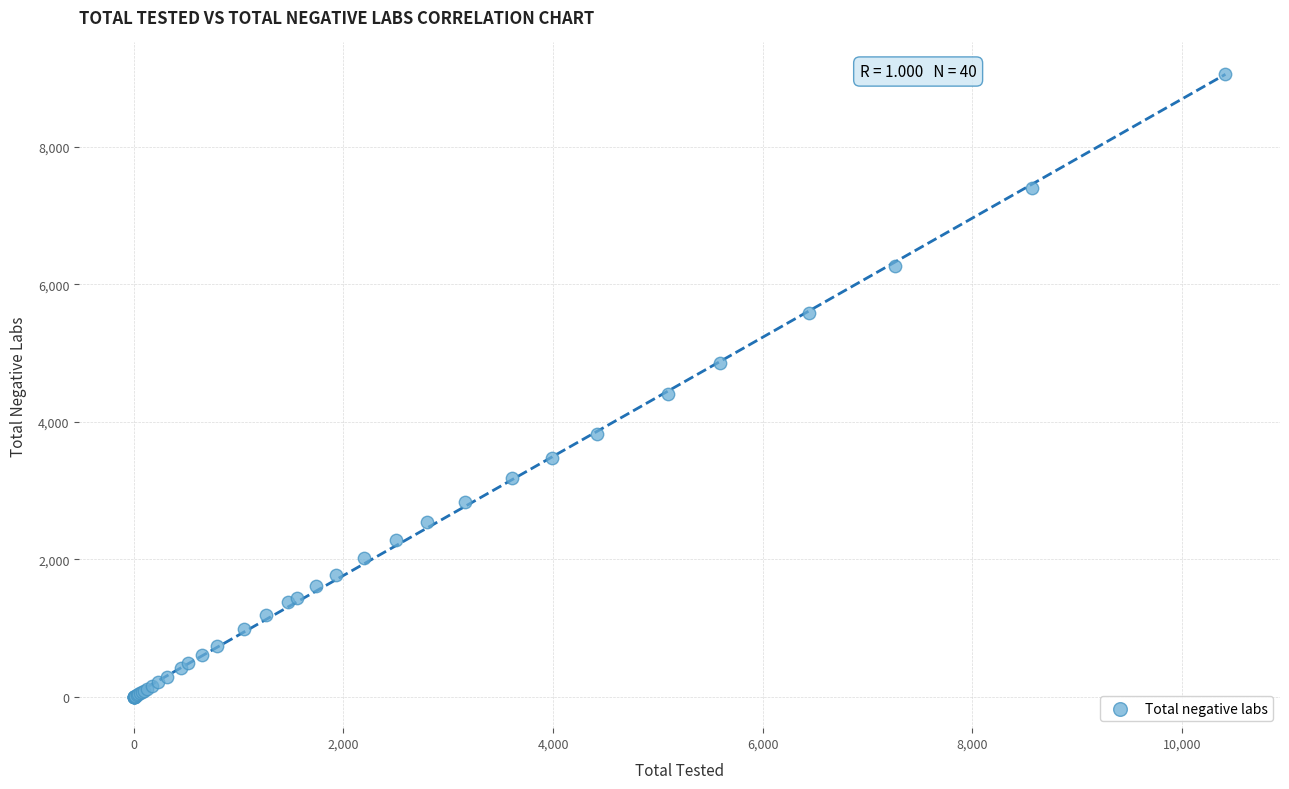

What Y value in the scatter plot is closest to 4532?

4412